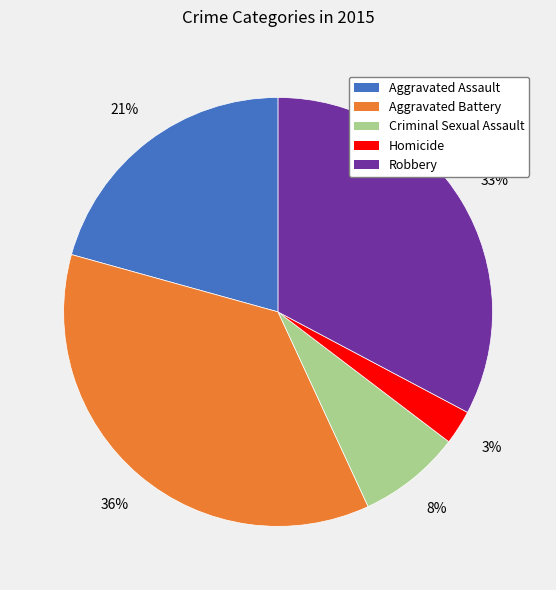

To the nearest percent, what is the difference between the Criminal Sexual Assault and Homicide slice percentages?

5%